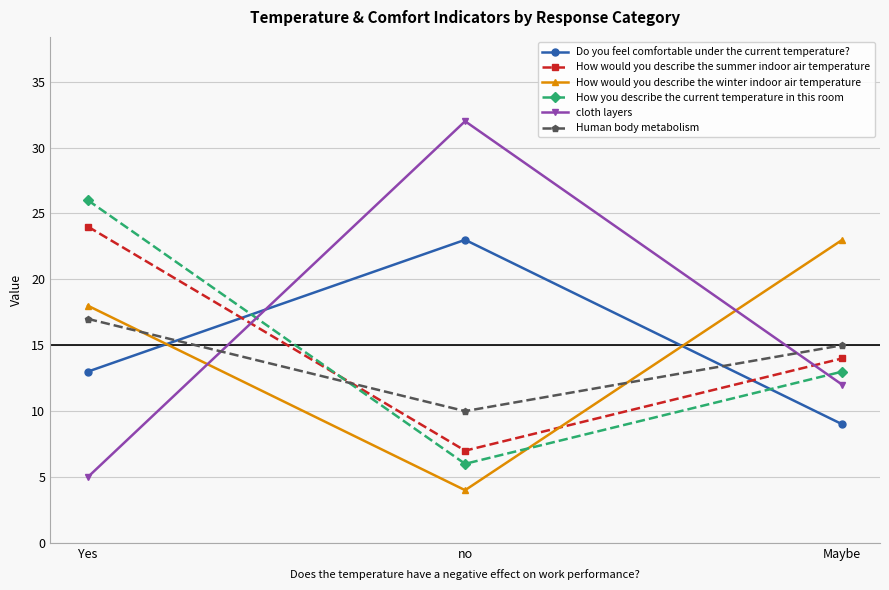

What are all the series names shown in the legend?

Do you feel comfortable under the current temperature?, How would you describe the summer indoor air temperature, How would you describe the winter indoor air temperature, How you describe the current temperature in this room, cloth layers, Human body metabolism